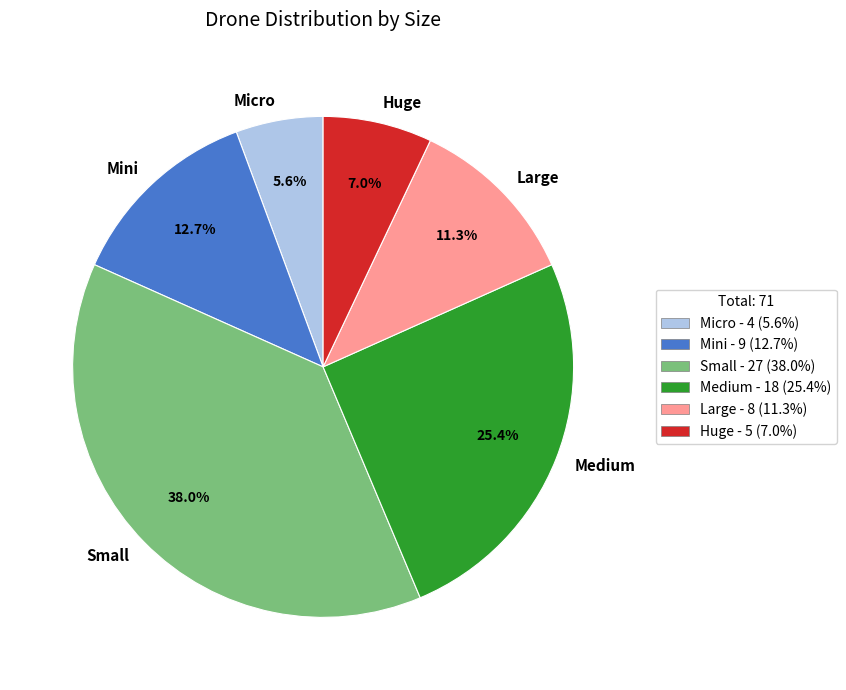

Count the number of slices in the pie.

6